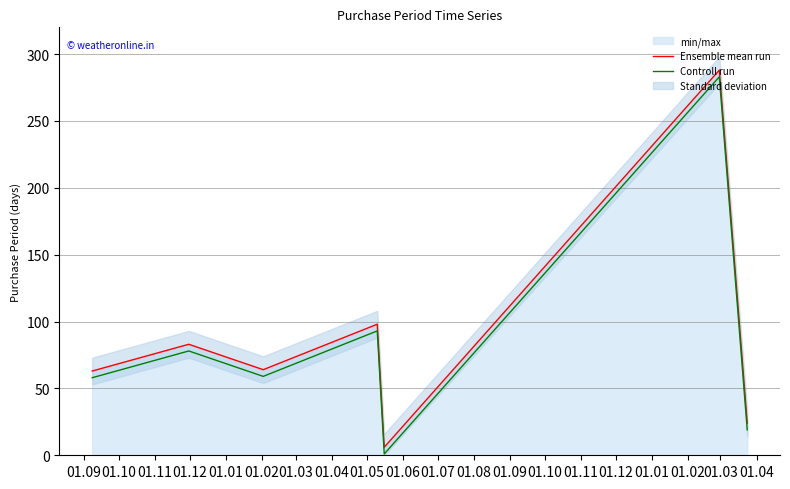

True or false: Controll run and Ensemble mean run cross at least once.

False